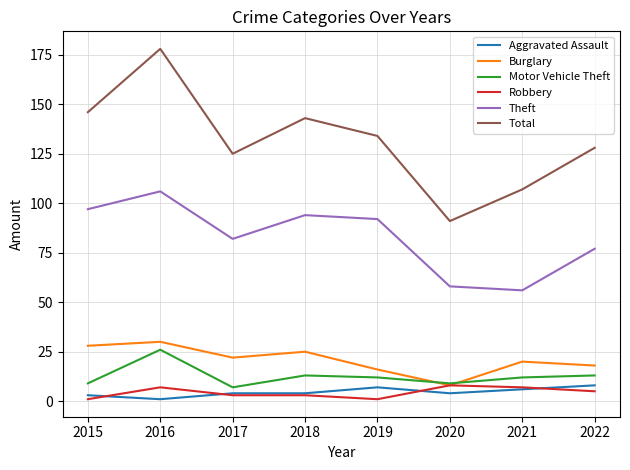

True or false: Theft and Motor Vehicle Theft intersect in this chart.

False